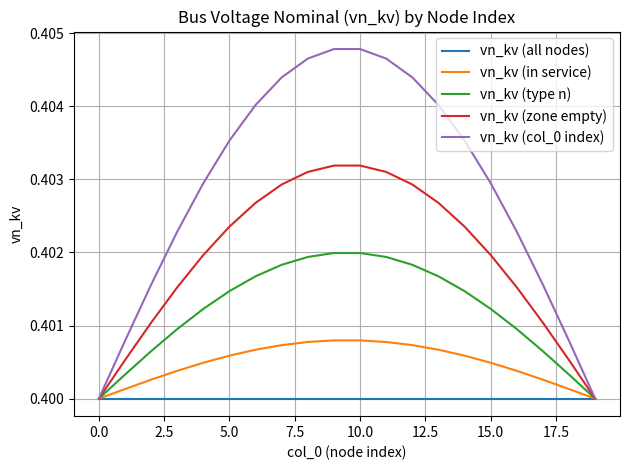

Does the chart display data point markers on the line(s)?

No